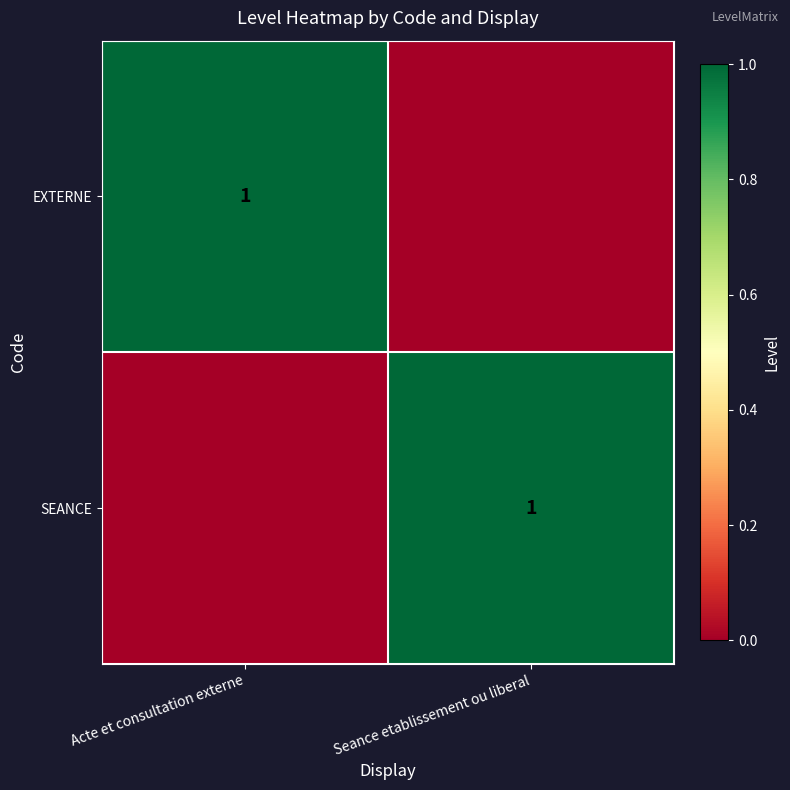

The EXTERNE series shows 1 at Acte et consultation externe. True or false?

True